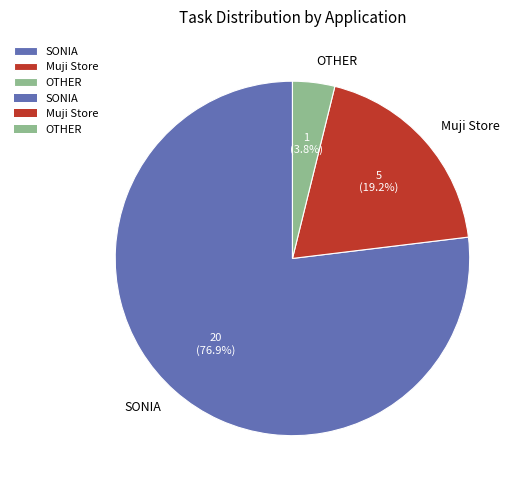

Count the number of slices in the pie.

3